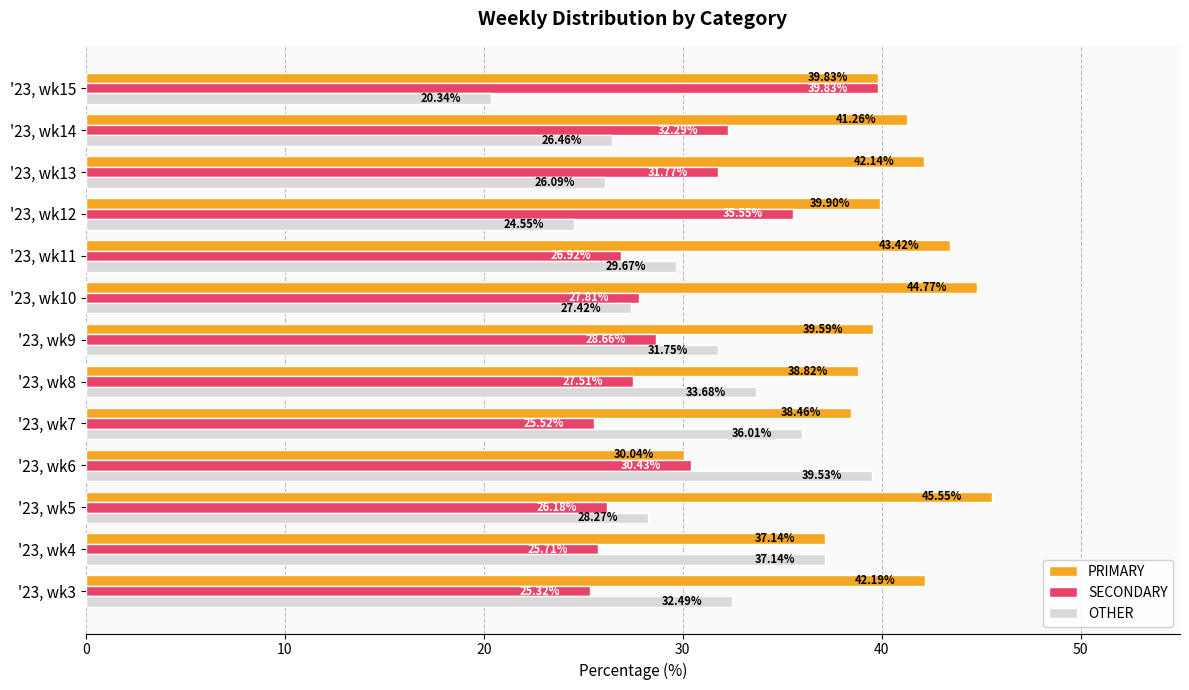

List the series in order of their peak value, lowest first.

OTHER, SECONDARY, PRIMARY